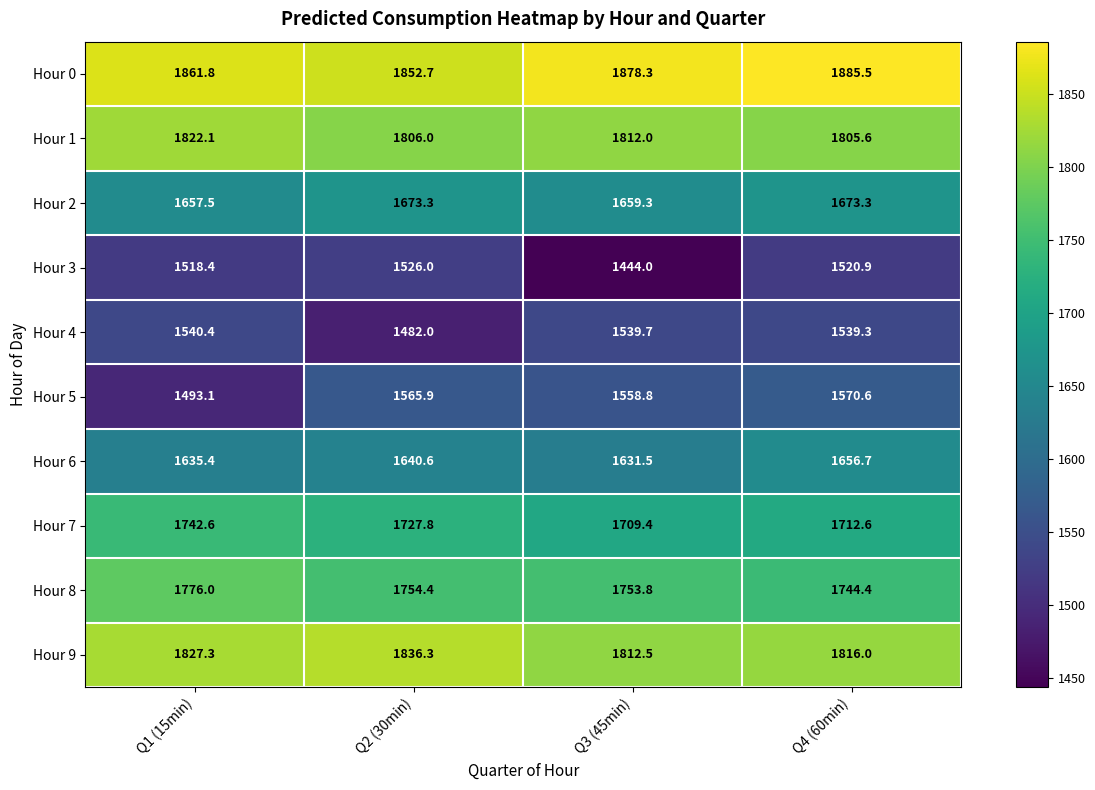

Between Q2 (30min) and Q3 (45min), which series saw the biggest shift?

Hour 3